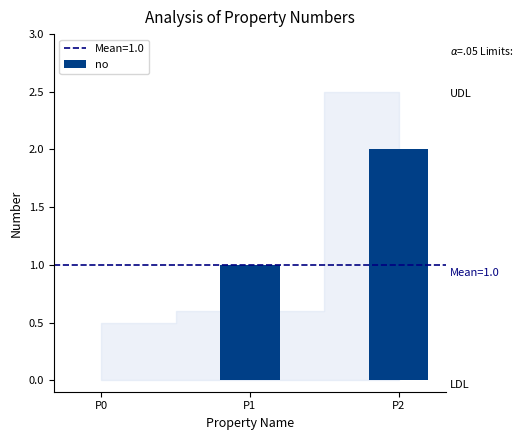

Reading left to right, extract all data points from this chart.

0	1	2